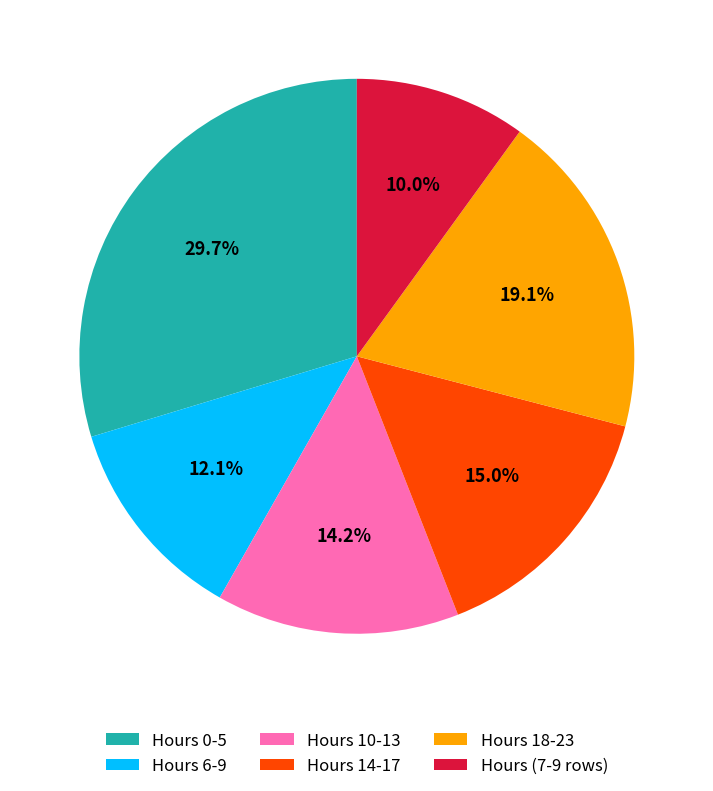

What is the ratio of the value at Hours 10-13 to the value at Hours 14-17?

0.9